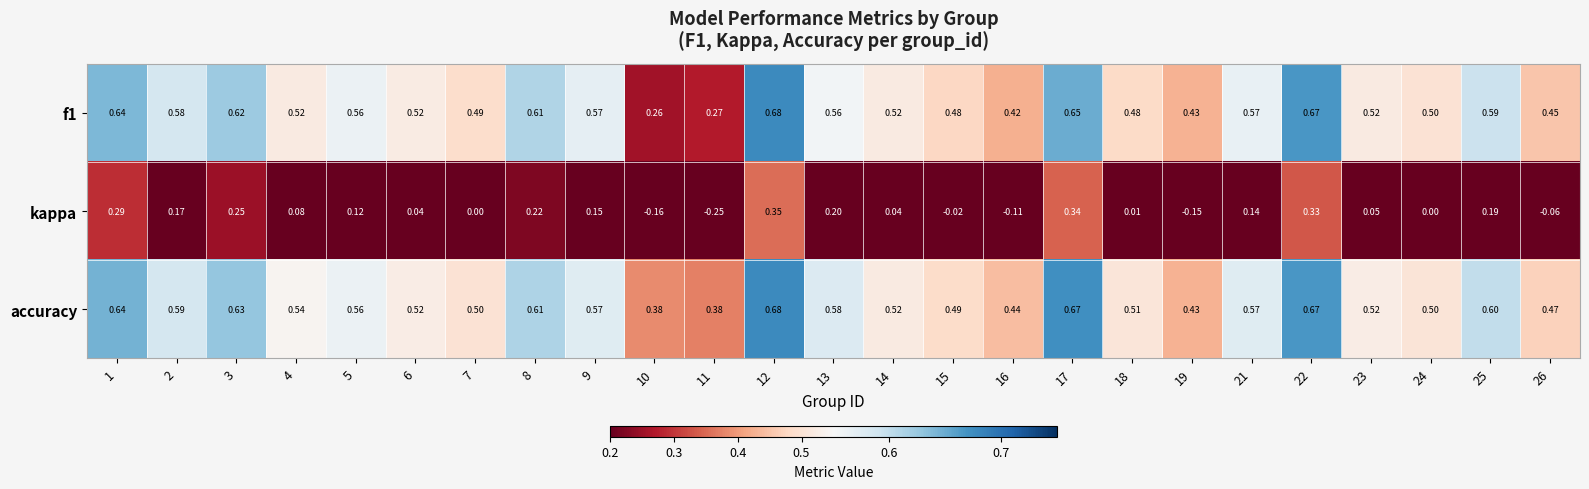

Which series has the largest range (max minus min)?

kappa